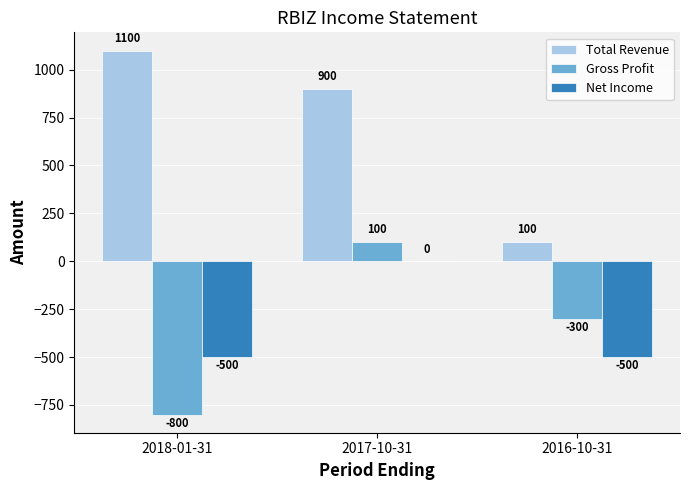

How many data points does each series have?

3